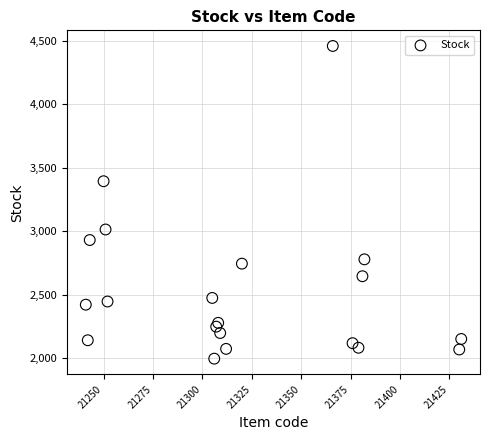

What Y value in the scatter plot is closest to 3229?

3395